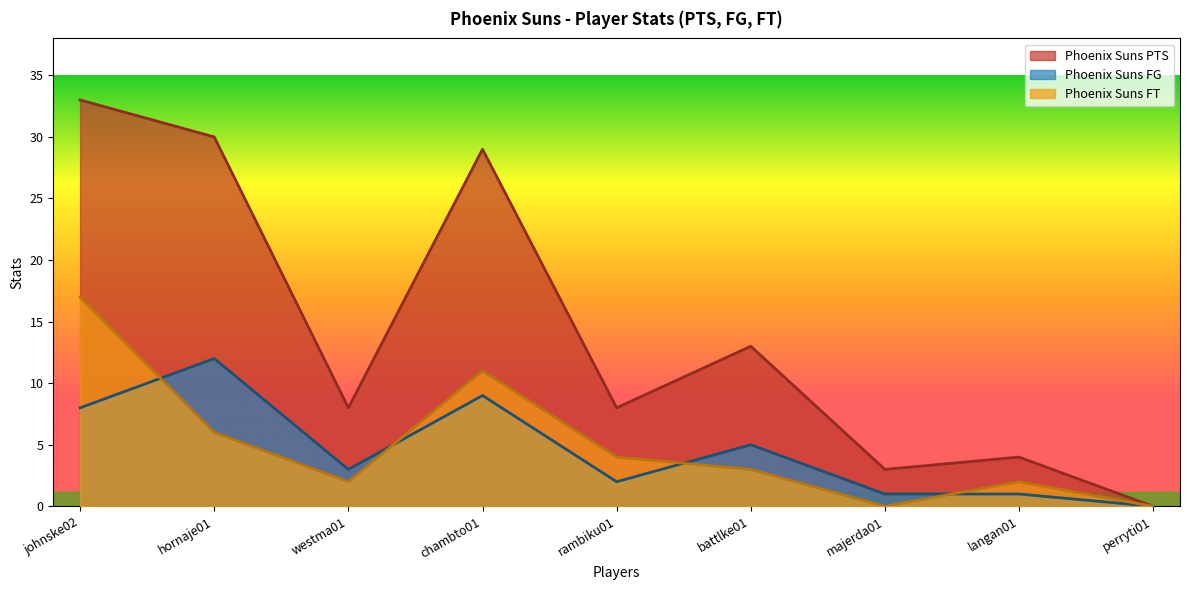

Is it true that Phoenix Suns PTS equals 13 at battlke01?

True